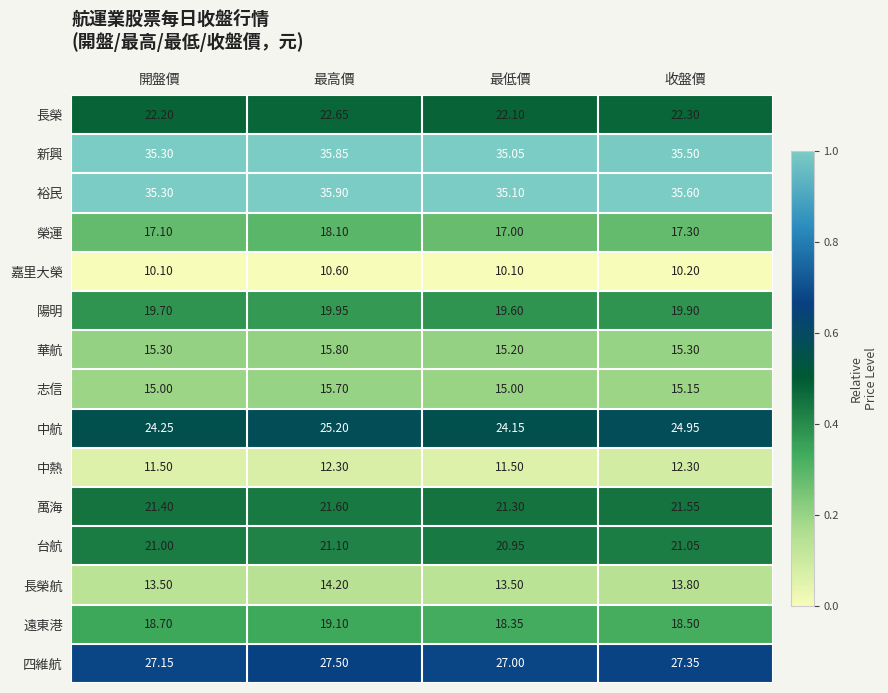

Which category has the highest value in the 新興 series?

最高價